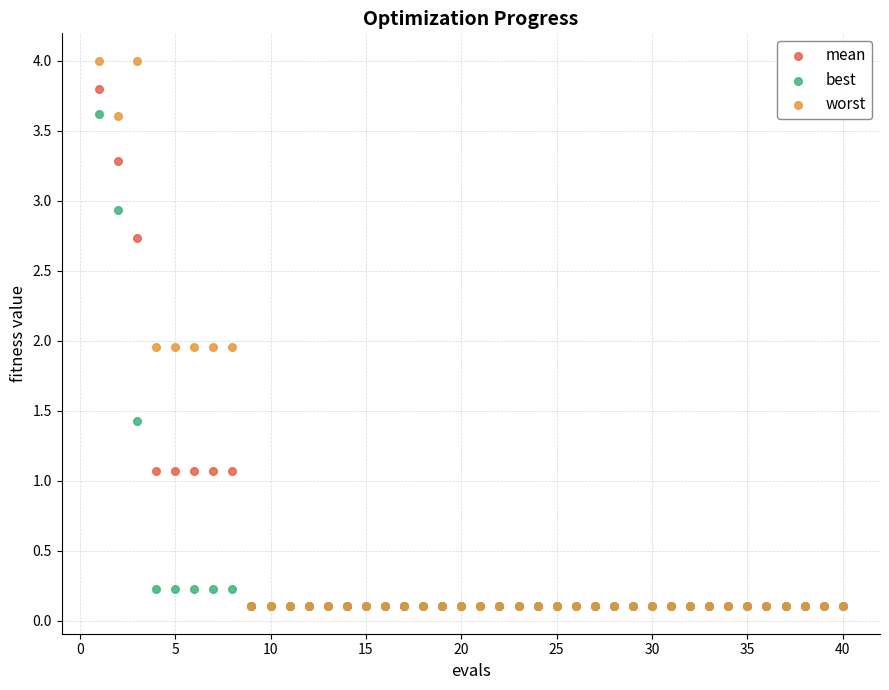

Which series contains the highest Y value?

worst